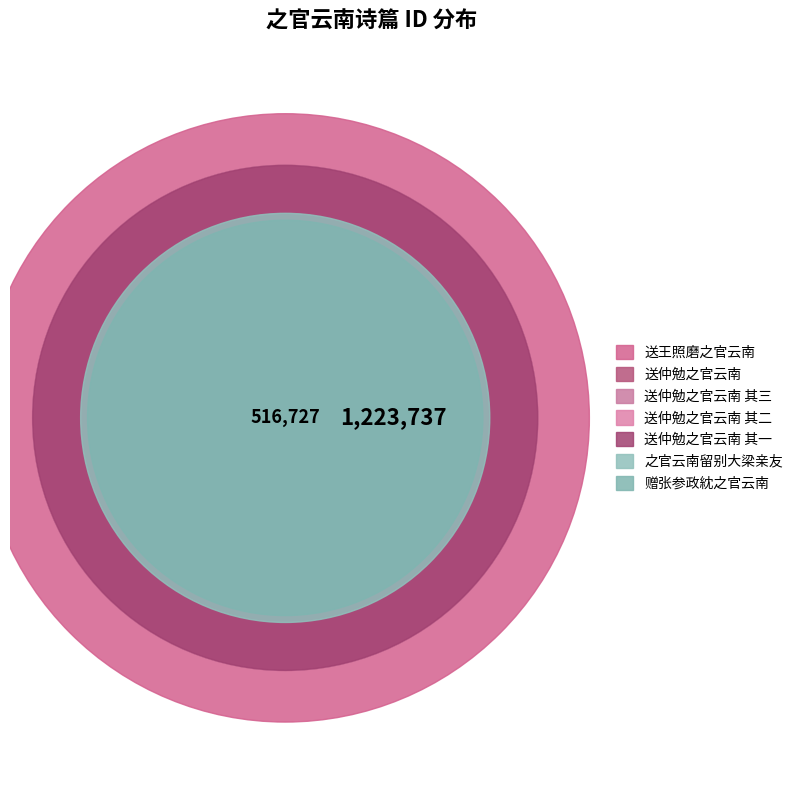

Between 送仲勉之官云南 其二 and 送王照磨之官云南, which is larger?

送王照磨之官云南